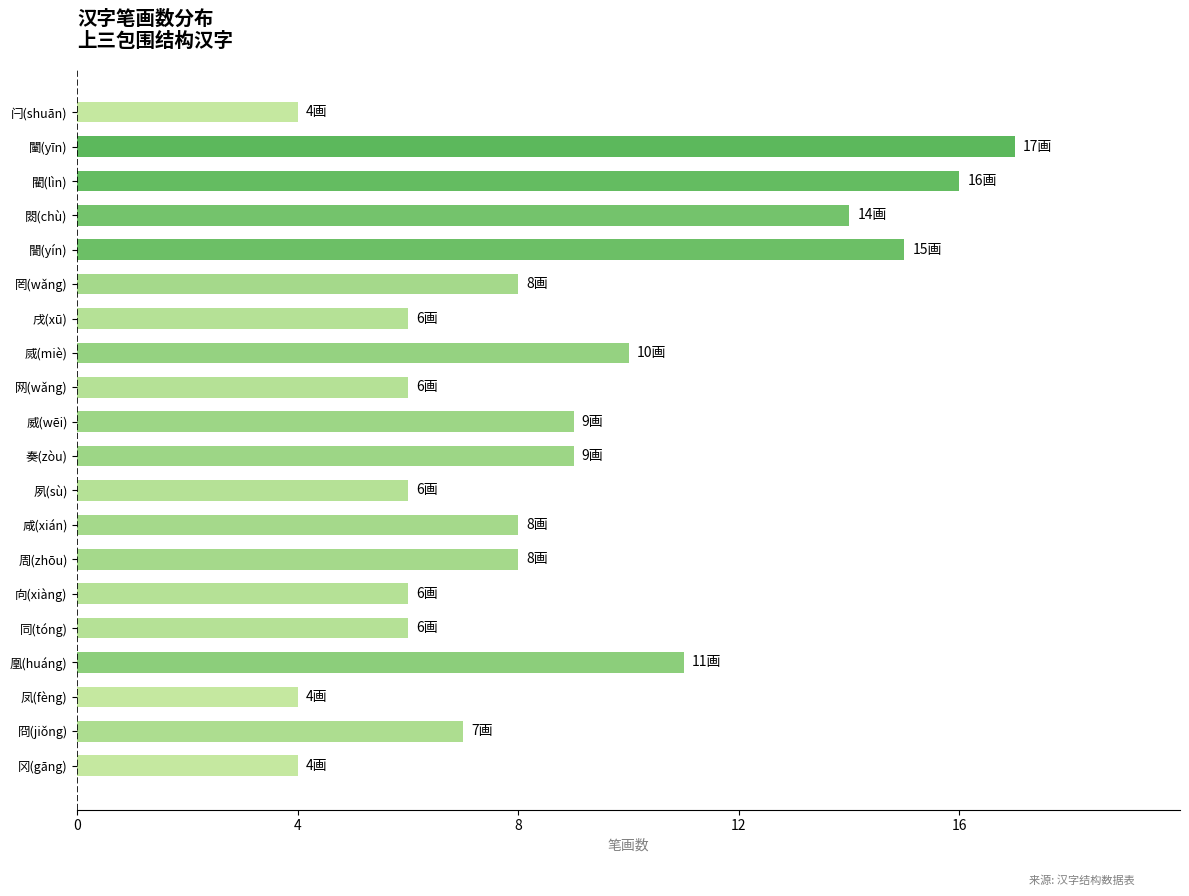

What is the maximum value shown in the chart?

17